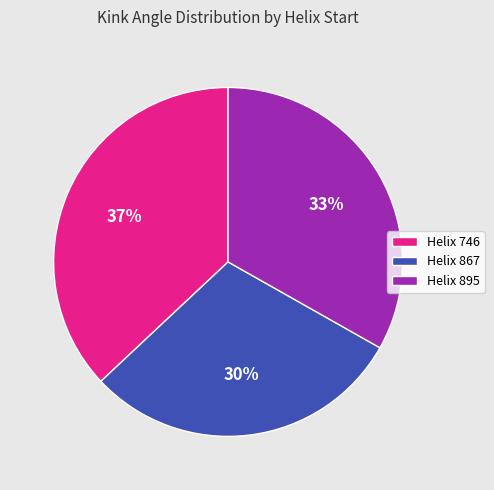

To the nearest percent, what is the average slice percentage?

33%